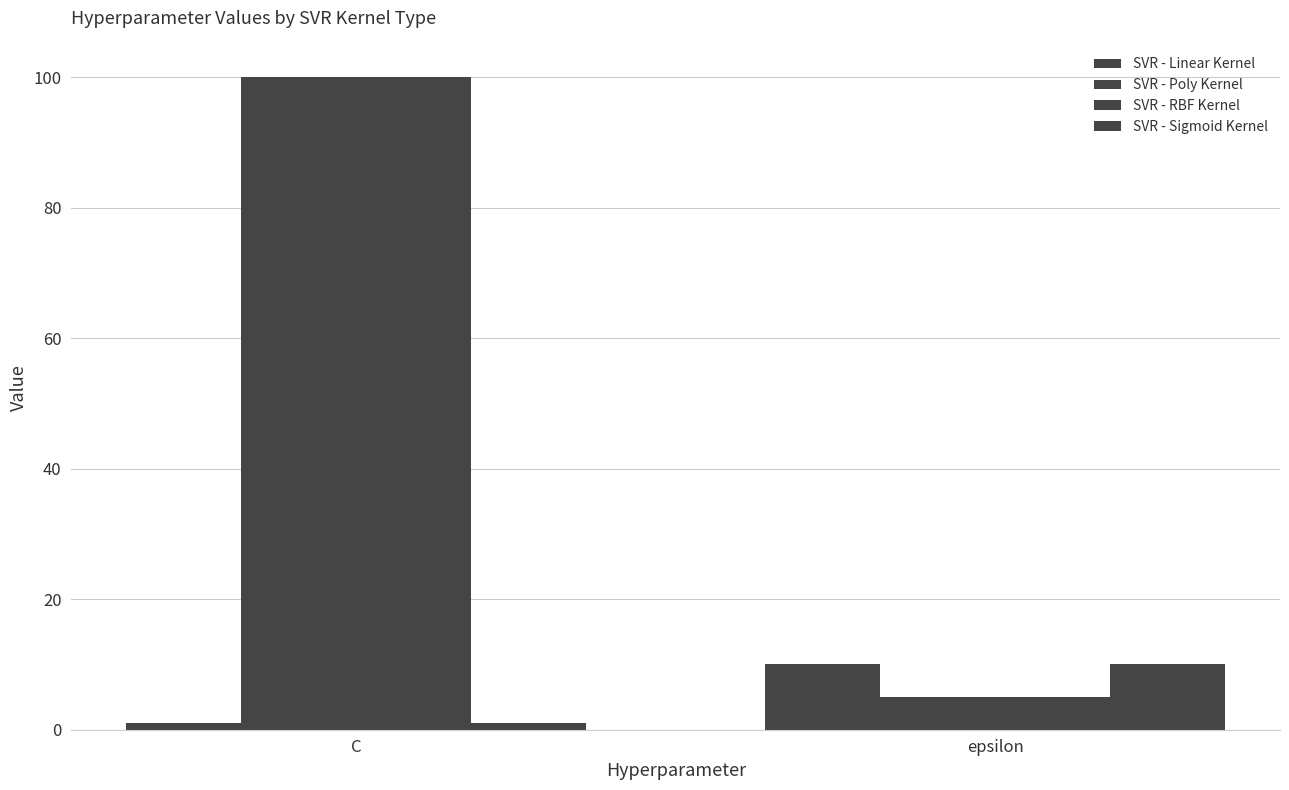

Between epsilon and C, which is larger?

epsilon